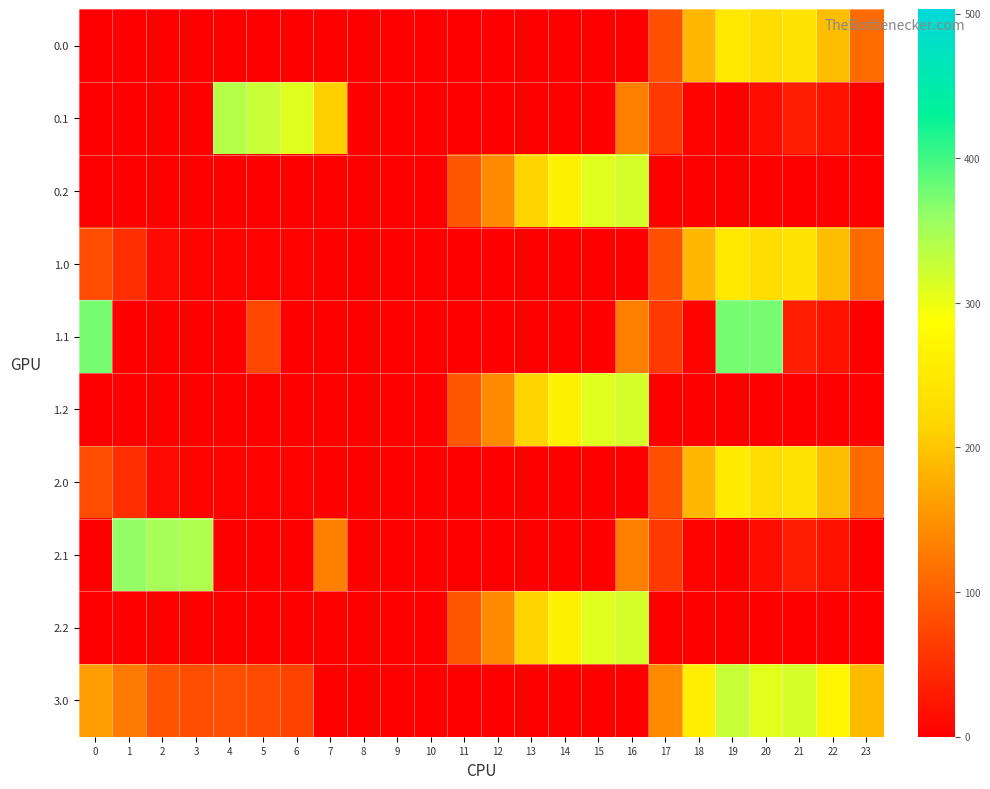

List the series in order of their peak value, highest first.

1.1, 2.1, 0.1, 3.0, 0.2, 1.2, 2.2, 2.0, 0.0, 1.0